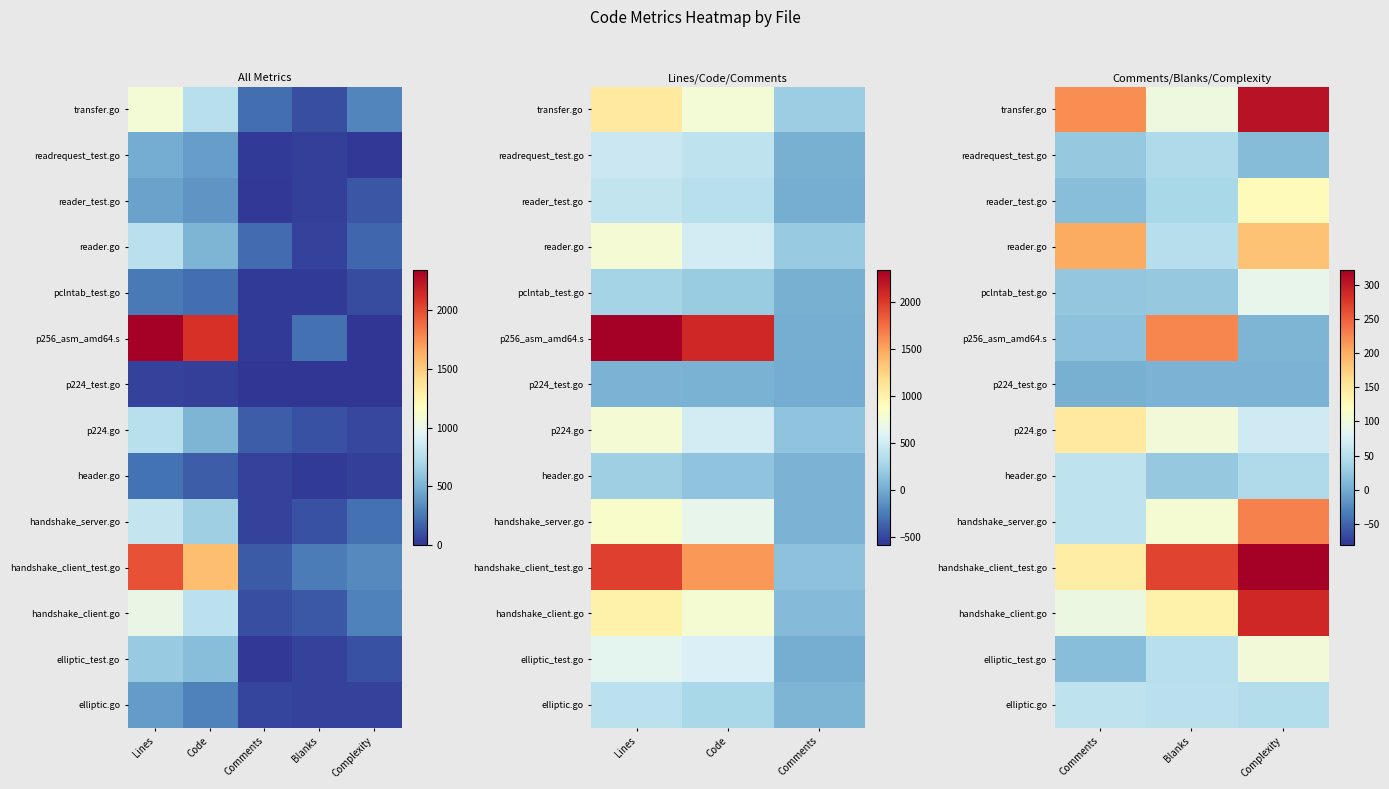

Is it true that p256_asm_amd64.s equals 332 at Blanks?

False